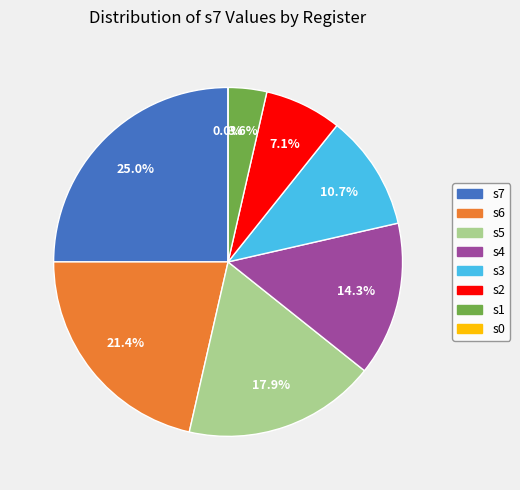

To the nearest percent, what portion does s3 represent?

11%